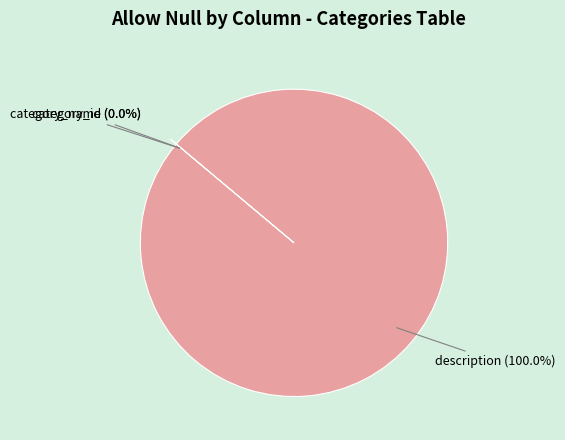

Count the number of slices in the pie.

3